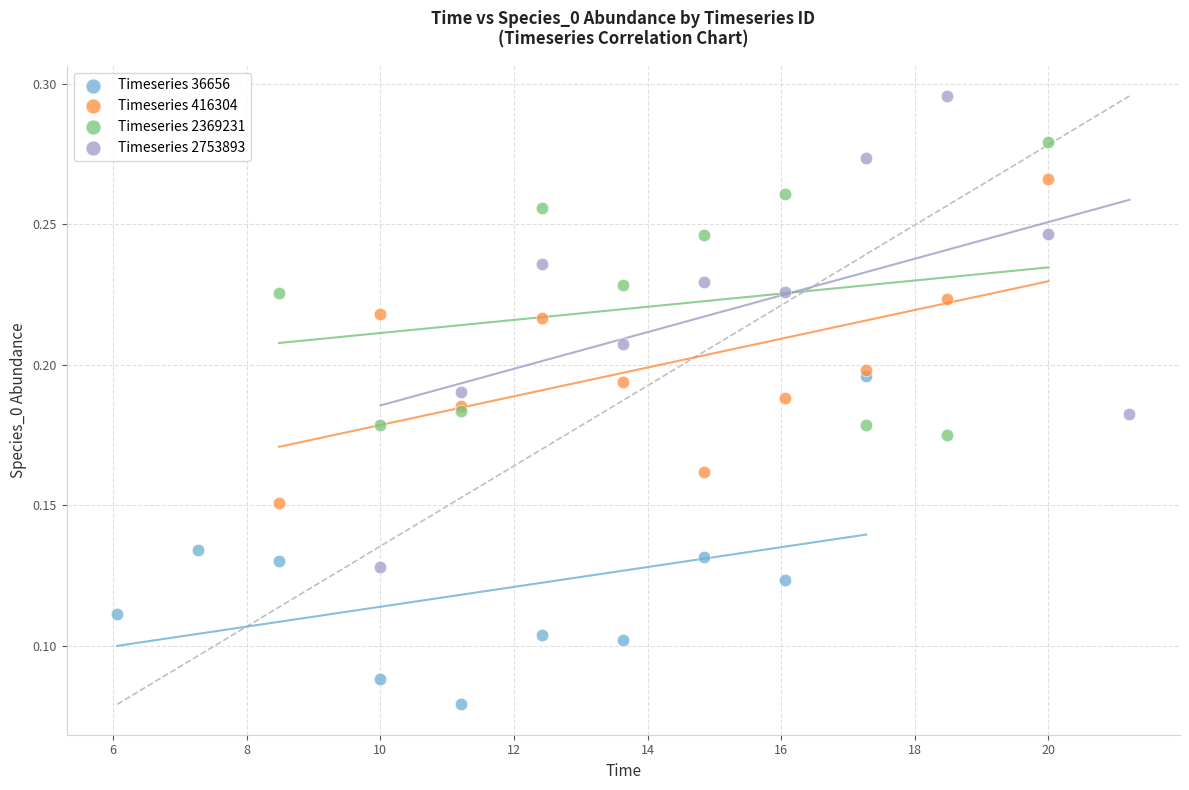

Which series has the widest spread of Y values?

Timeseries 2753893